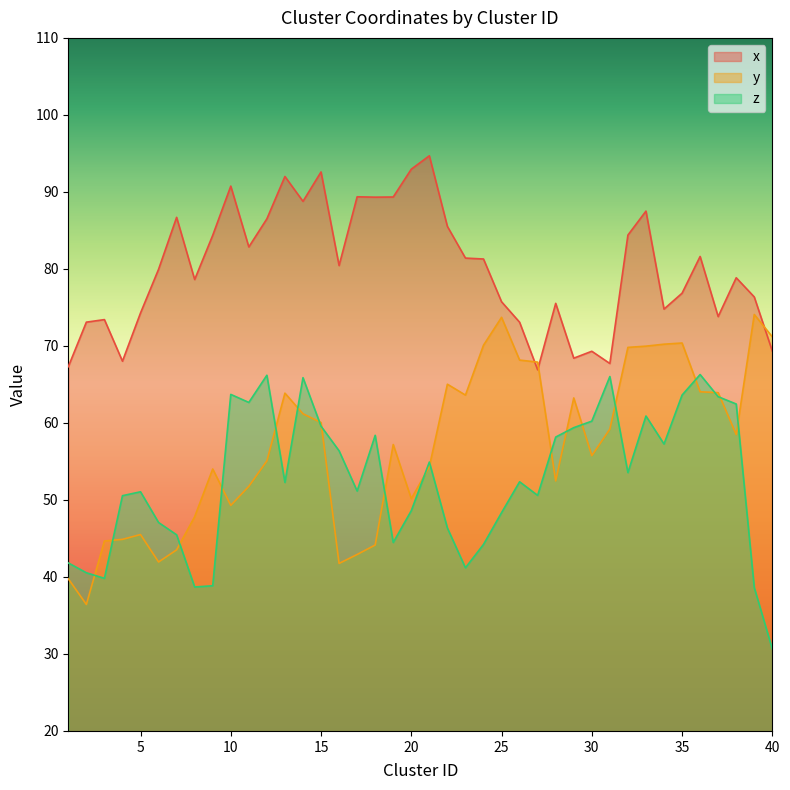

At how many categories does at least one series exceed 85?

13